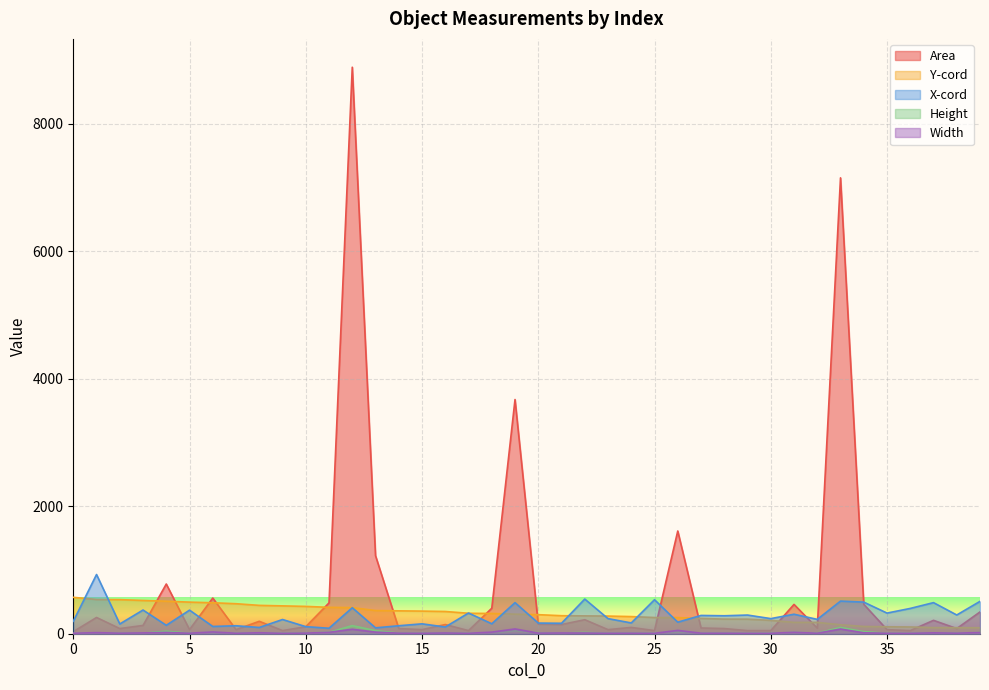

List the labels in order of Width value, smallest first.

9, 17, 25, 29, 30, 36, 0, 5, 7, 15, 23, 32, 35, 2, 14, 24, 27, 28, 38, 10, 20, 22, 16, 21, 3, 34, 37, 8, 1, 39, 4, 11, 31, 13, 18, 6, 26, 12, 33, 19